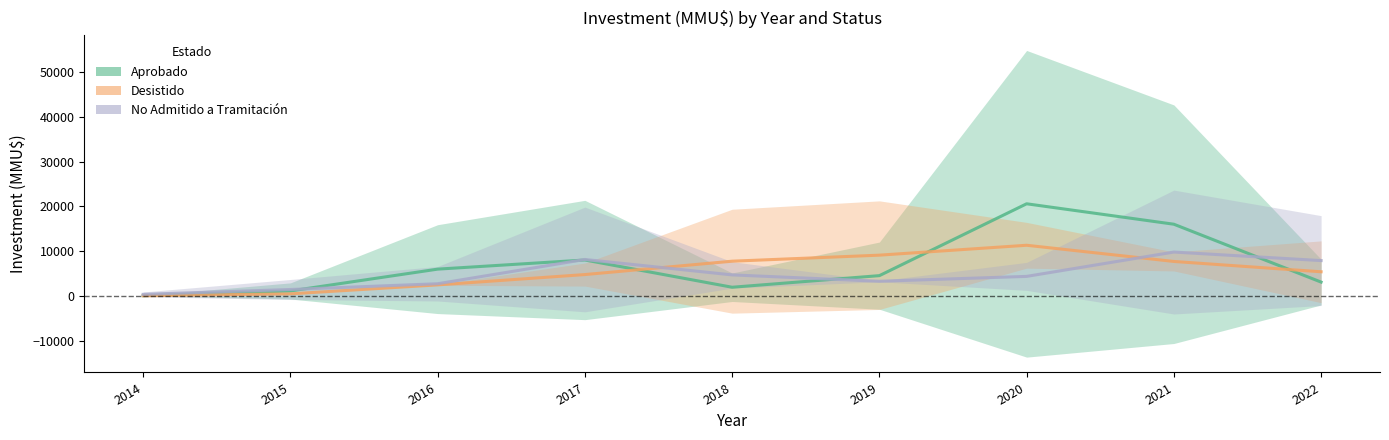

Reading left to right, what are all the values shown in this chart?

Aprobado: 19.5	1082.6	5957.8	8000.4	1909.9	4503.4	20561.1	15995.0	3061.6
Desistido: 7.8	433.6	2438.8	4744.9	7731.2	9081.0	11292.1	7673.4	5367.4
No Admitido a Tramitación: 321.1	1408.1	2694.9	8118.9	4669.4	3246.9	4335.8	9776.2	7868.2